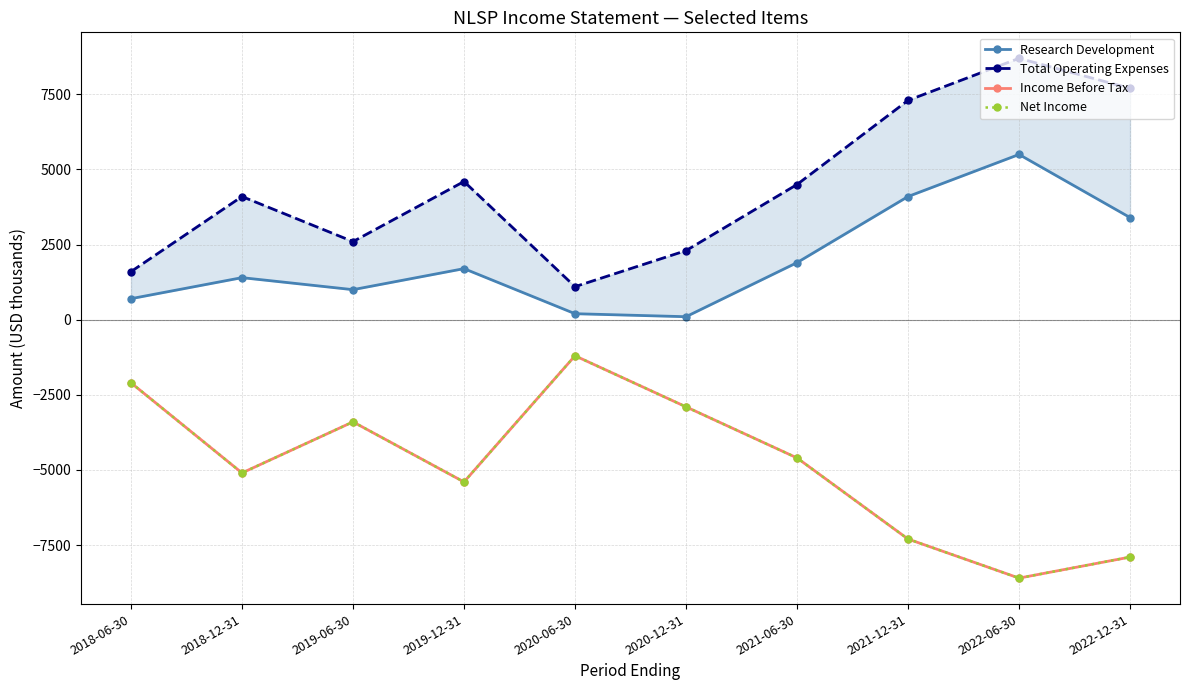

Reading left to right, transcribe all the data shown in this chart.

Research Development: 2018-06-30=700	2018-12-31=1400	2019-06-30=1000	2019-12-31=1700	2020-06-30=200	2020-12-31=100	2021-06-30=1900	2021-12-31=4100	2022-06-30=5500	2022-12-31=3400
Total Operating Expenses: 2018-06-30=1600	2018-12-31=4100	2019-06-30=2600	2019-12-31=4600	2020-06-30=1100	2020-12-31=2300	2021-06-30=4500	2021-12-31=7300	2022-06-30=8700	2022-12-31=7700
Income Before Tax: 2018-06-30=-2100	2018-12-31=-5100	2019-06-30=-3400	2019-12-31=-5400	2020-06-30=-1200	2020-12-31=-2900	2021-06-30=-4600	2021-12-31=-7300	2022-06-30=-8600	2022-12-31=-7900
Net Income: 2018-06-30=-2100	2018-12-31=-5100	2019-06-30=-3400	2019-12-31=-5400	2020-06-30=-1200	2020-12-31=-2900	2021-06-30=-4600	2021-12-31=-7300	2022-06-30=-8600	2022-12-31=-7900